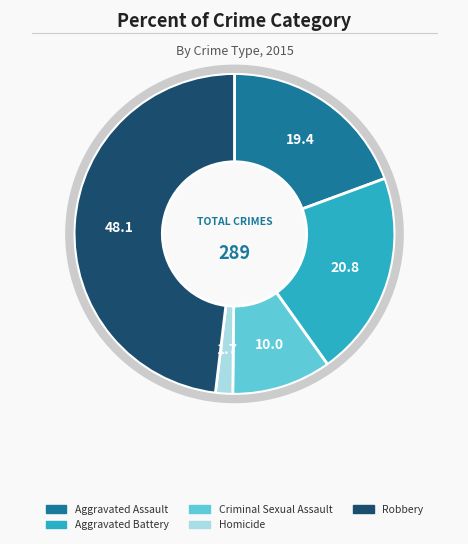

Which has a higher value, Criminal Sexual Assault or Aggravated Battery?

Aggravated Battery